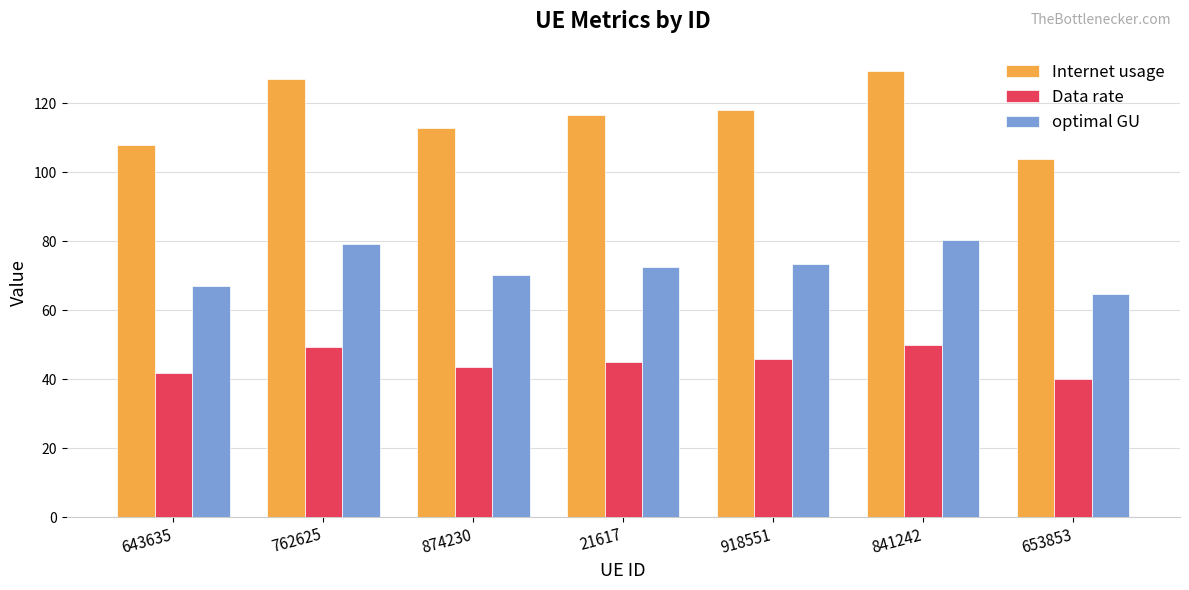

What is the minimum value shown in the chart?

40.1